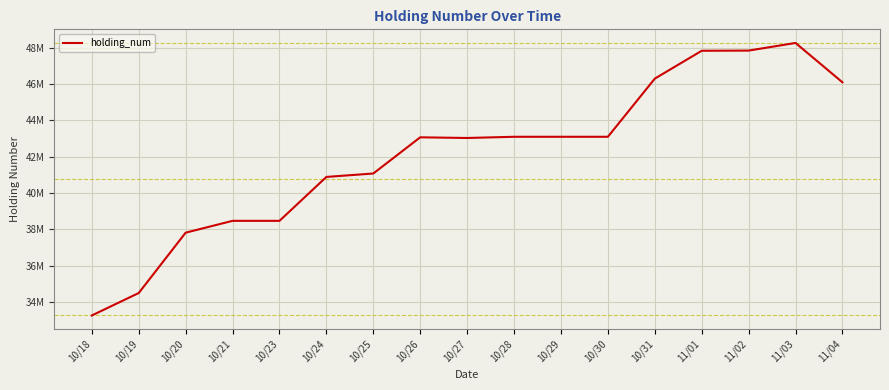

Does the chart have visible grid lines?

Yes